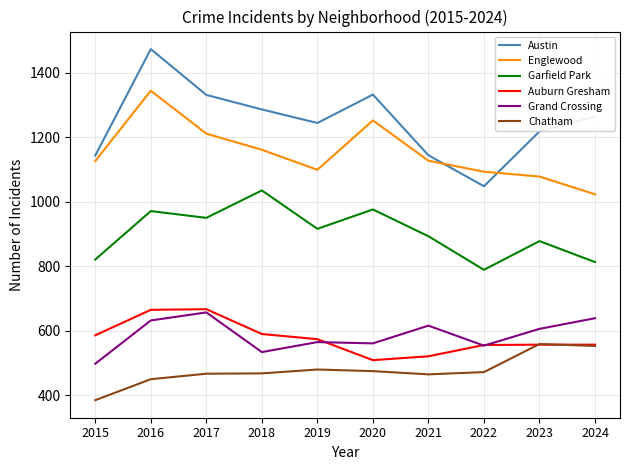

Which series changed the most between 2021 and 2022?

Garfield Park